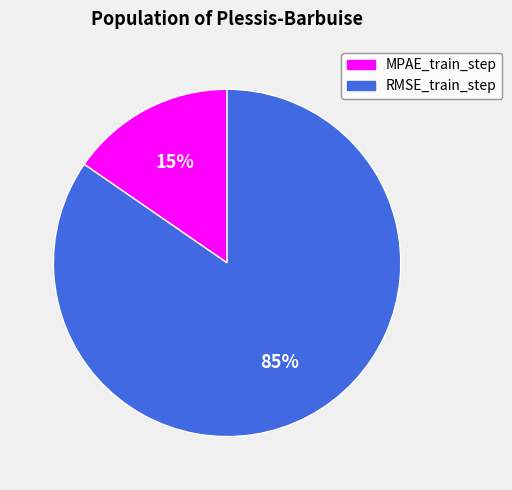

Which category has the smallest portion of the pie?

MPAE_train_step